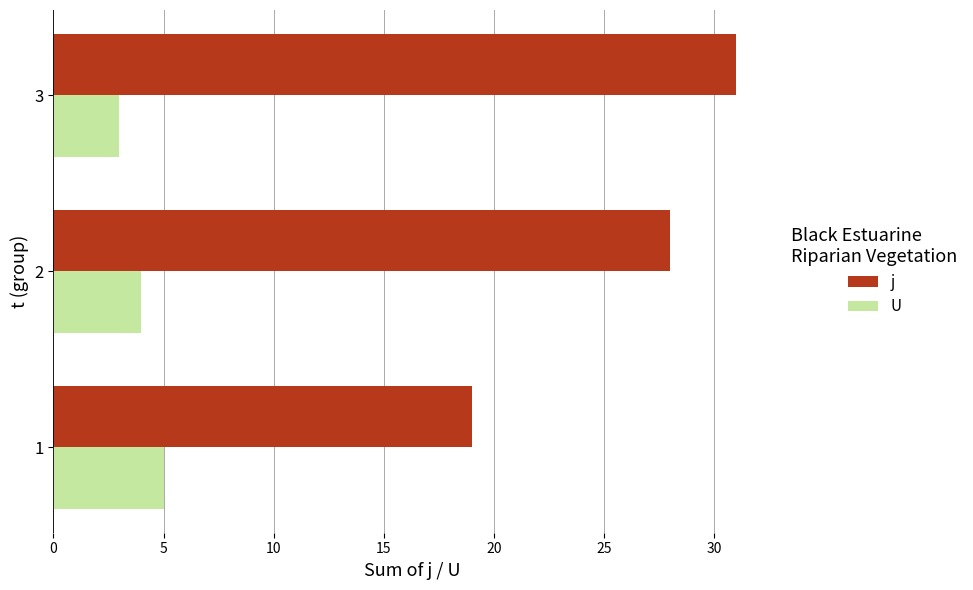

The j series shows 31 at 3. True or false?

True